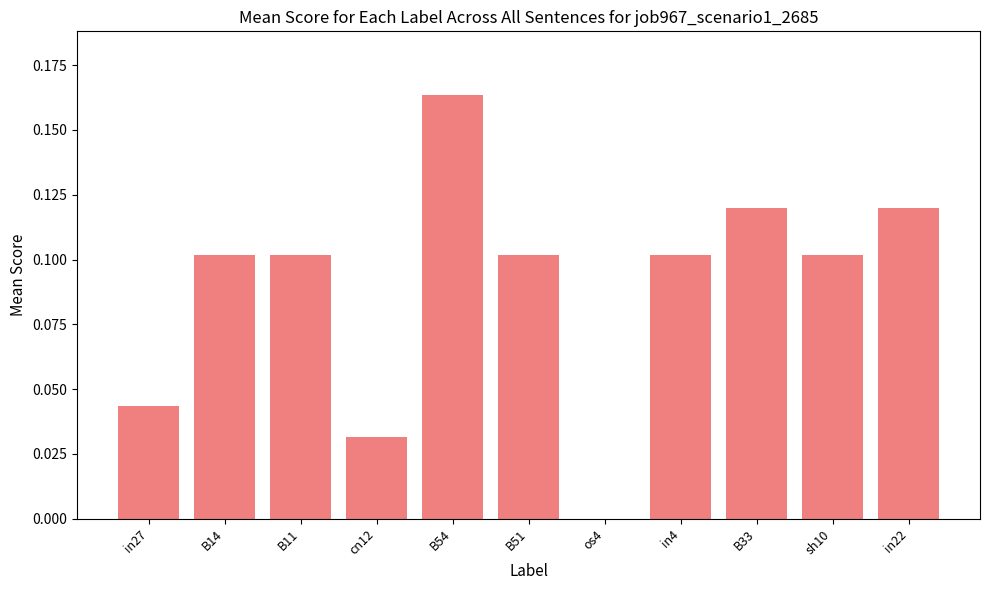

Which label corresponds to the largest value in the chart?

B54